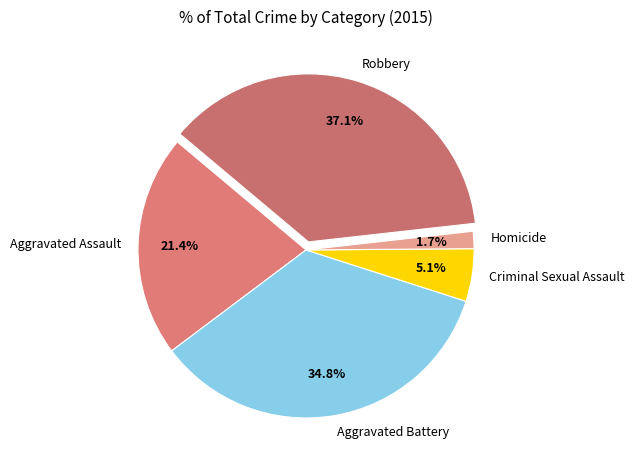

Is it true that Robbery is 48% of the pie?

False